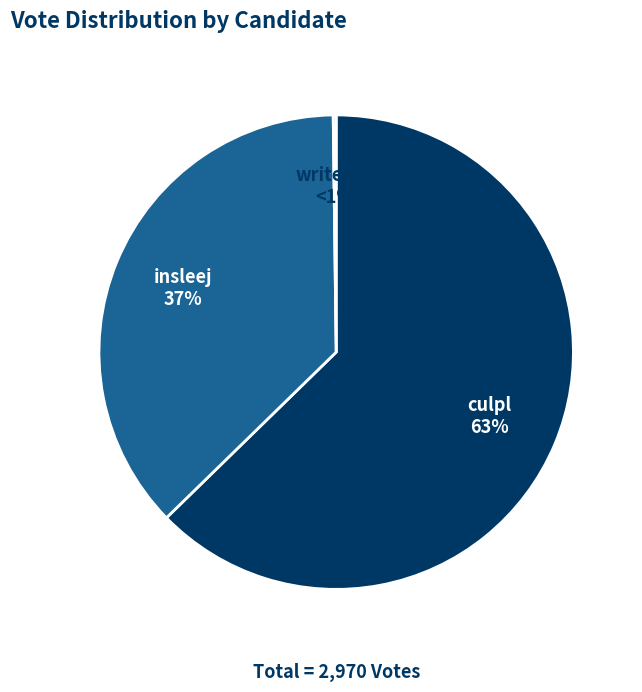

What percentage is NOT represented by insleej?

62.9%